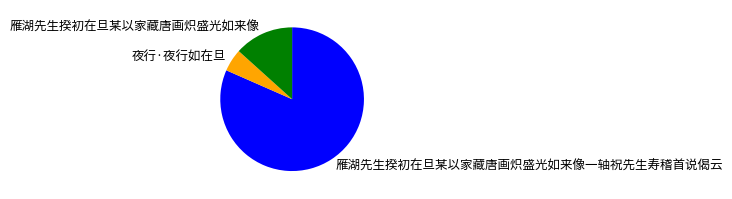

What is the ratio of the value at 雁湖先生揆初在旦某以家藏唐画炽盛光如来像一轴祝先生寿稽首说偈云 to the value at 雁湖先生揆初在旦某以家藏唐画炽盛光如来像?

6.1